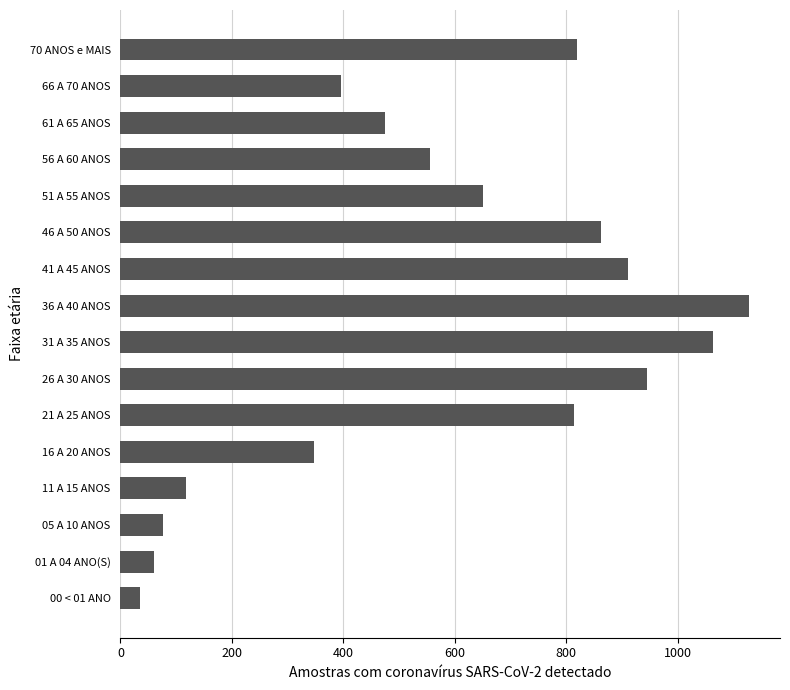

Reading top to bottom, extract all data points from this chart.

819	395	475	556	650	863	910	1127	1064	945	814	348	117	76	60	35